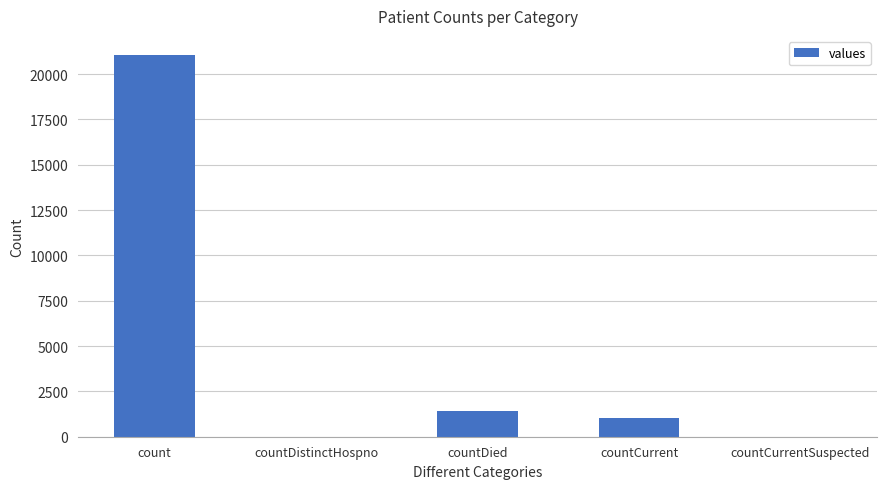

Approximately how many times larger is the value at count compared to countCurrent?

20.9